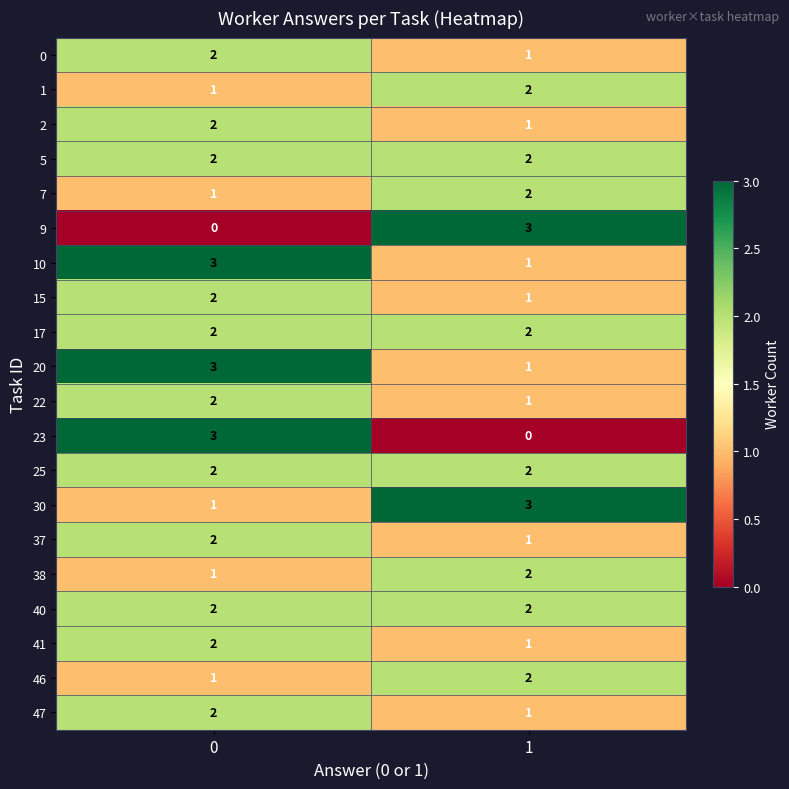

What is the total value across all series at 1?

31